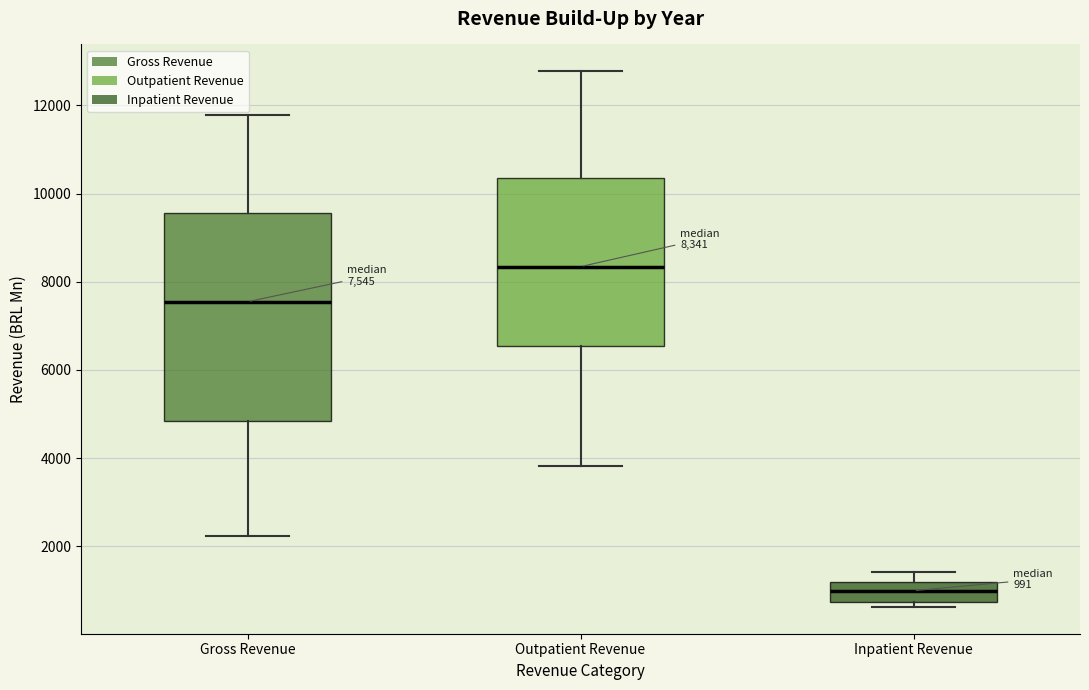

Which box is the tallest, from its lower edge to its upper edge?

Gross Revenue